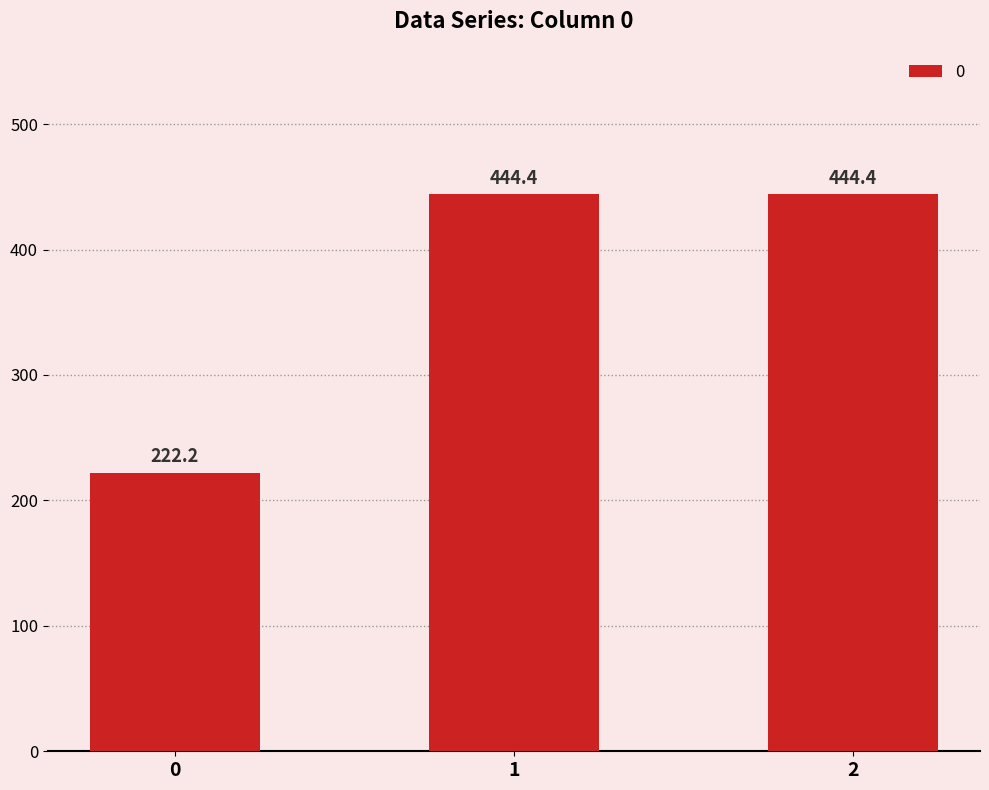

What is the ratio of the value at 2 to the value at 1?

1.0